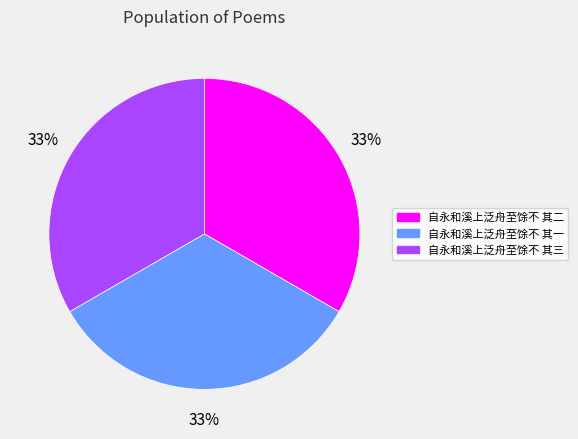

What percentage is the 自永和溪上泛舟至馀不 其二 slice, to the nearest percent?

33%